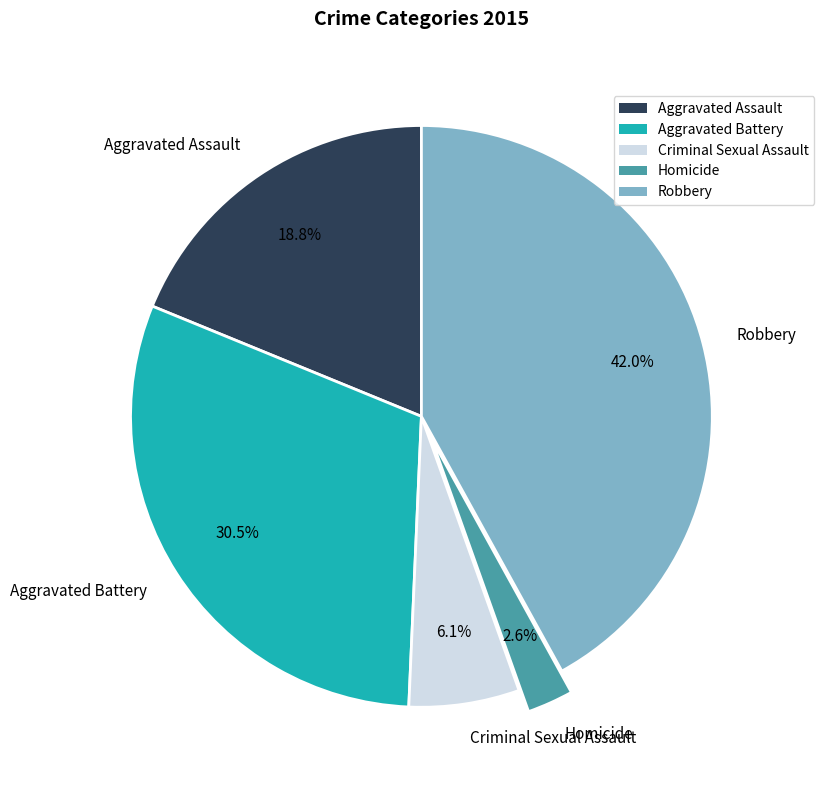

Is it true that Robbery is 35% of the pie?

False